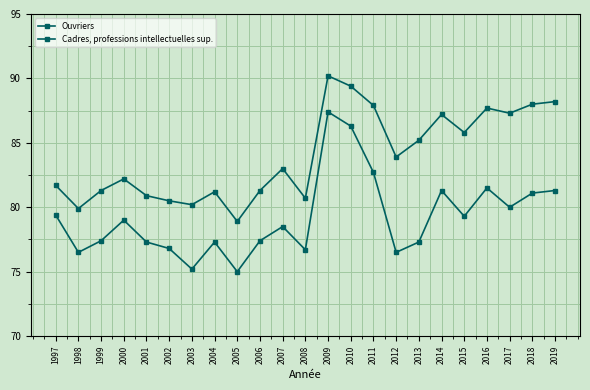

At which category does the chart reach its peak across all series?

2009